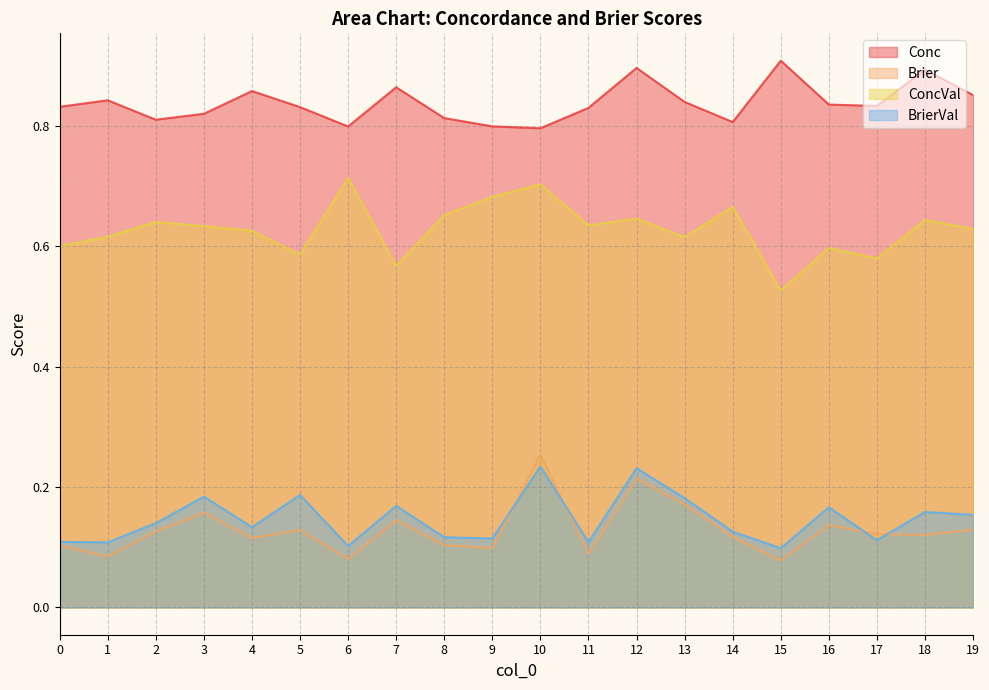

What is the lowest value of the ConcVal series?

0.5